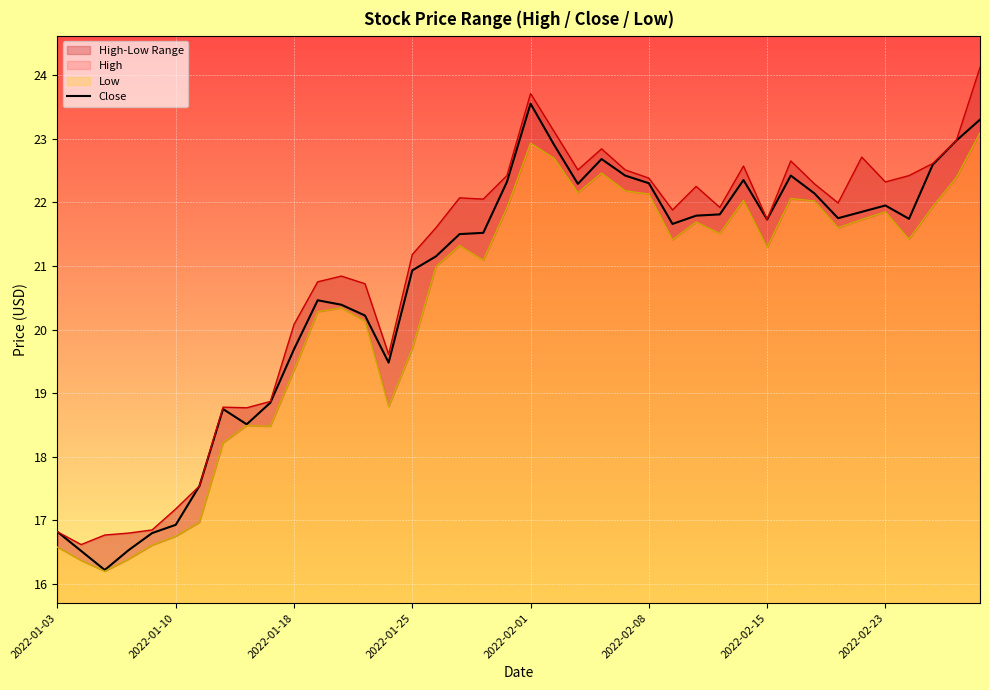

Reading left to right, transcribe all the data shown in this chart.

Close: 16.8	16.5	16.2	16.5	16.8	16.9	17.5	18.8	18.5	18.9	19.7	20.5	20.4	20.2	19.5	20.9	21.1	21.5	21.5	22.3	23.5	22.9	22.3	22.7	22.4	22.3	21.7	21.8	21.8	22.4	21.7	22.4	22.1	21.8	21.9	22.0	21.7	22.6	23.0	23.3
High: 16.8	16.6	16.8	16.8	16.9	17.2	17.5	18.8	18.8	18.9	20.1	20.8	20.8	20.7	19.6	21.2	21.6	22.1	22.0	22.4	23.7	23.1	22.5	22.8	22.5	22.4	21.9	22.2	21.9	22.6	21.7	22.6	22.3	22.0	22.7	22.3	22.4	22.6	23.0	24.1
Low: 16.6	16.4	16.2	16.4	16.6	16.8	17.0	18.2	18.5	18.5	19.4	20.3	20.3	20.1	18.8	19.7	21.0	21.3	21.1	21.9	22.9	22.7	22.1	22.5	22.2	22.1	21.4	21.7	21.5	22.0	21.3	22.1	22.0	21.6	21.7	21.9	21.4	21.9	22.4	23.1